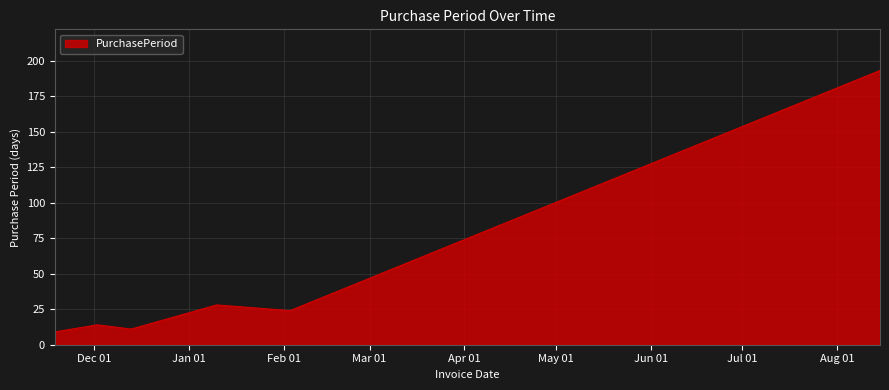

What is the difference between the maximum and minimum values?

184